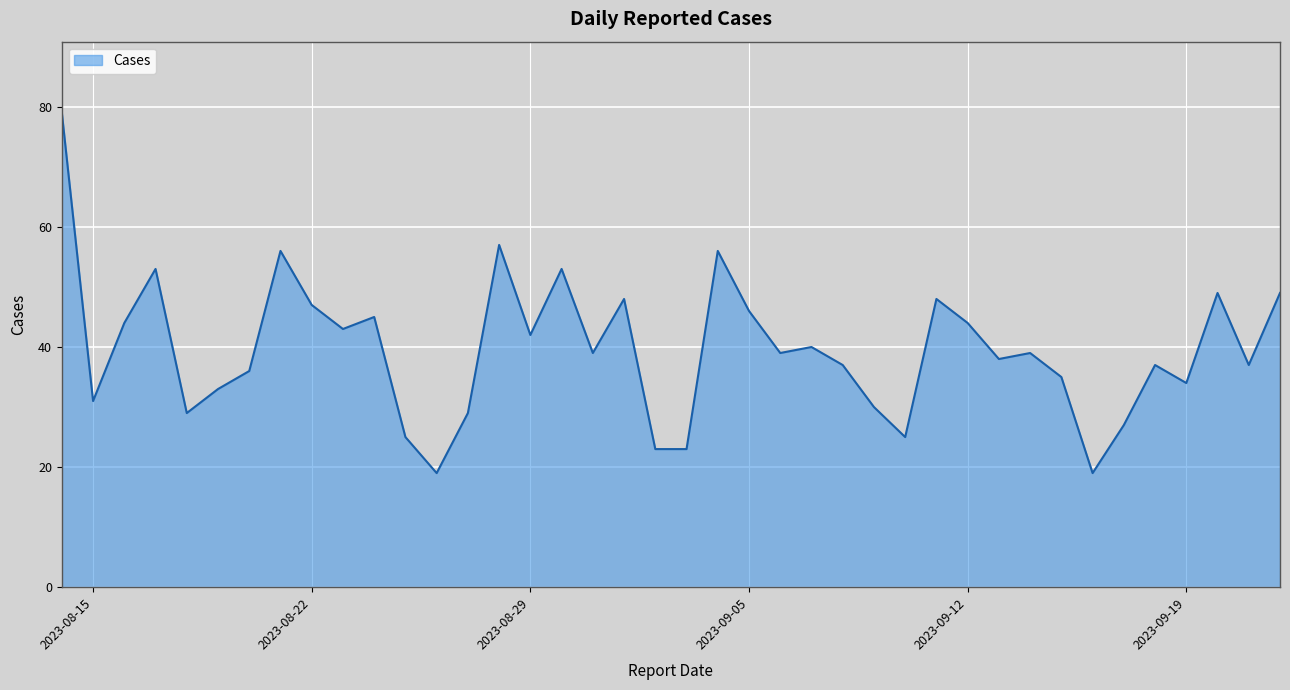

What is the minimum value shown in the chart?

19